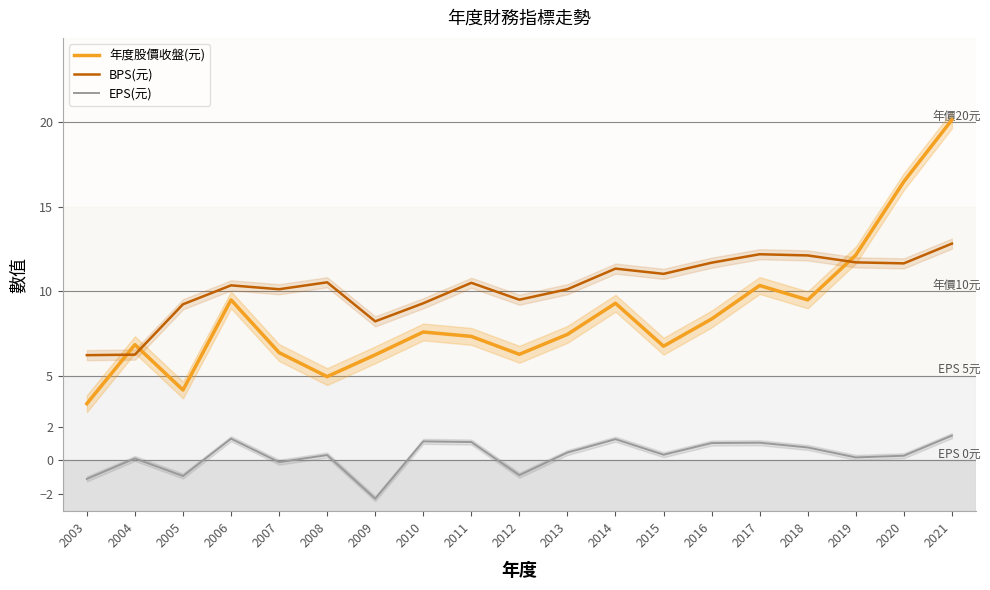

Count the number of categories in the chart.

19